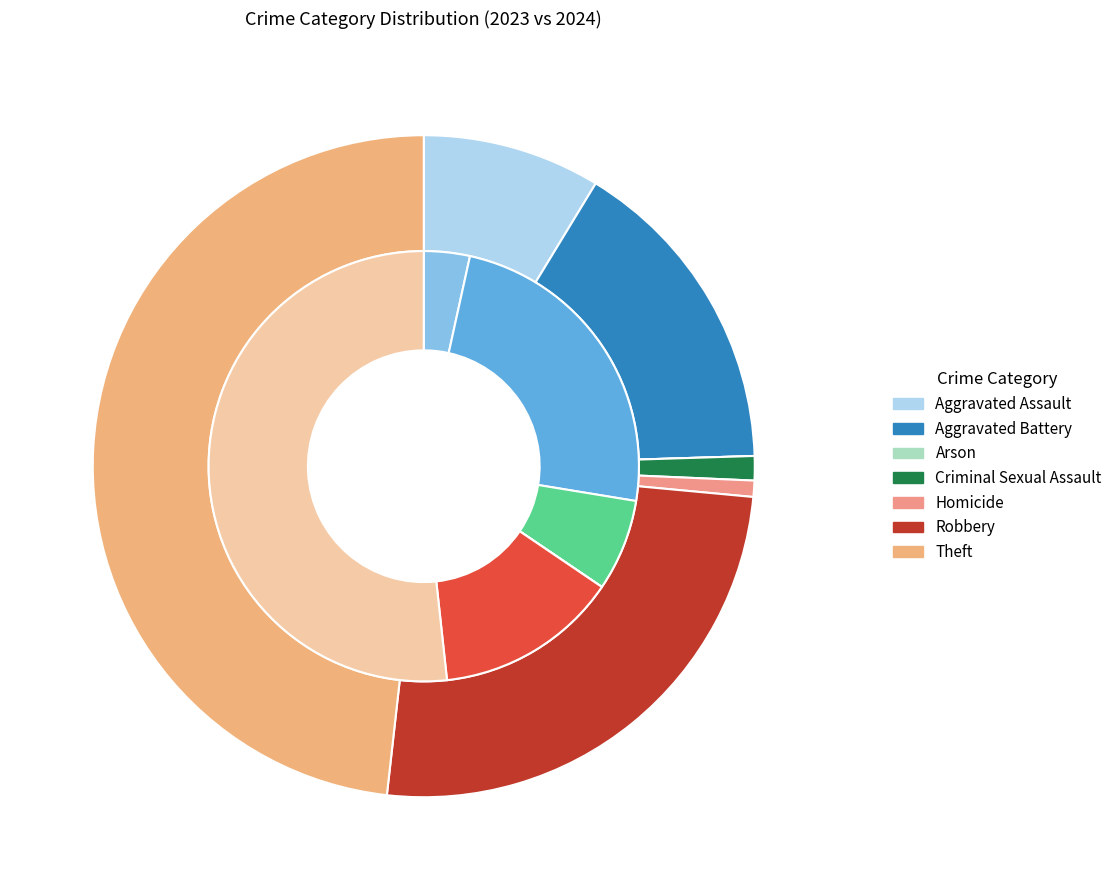

True or false: Theft accounts for 58% of the total.

False